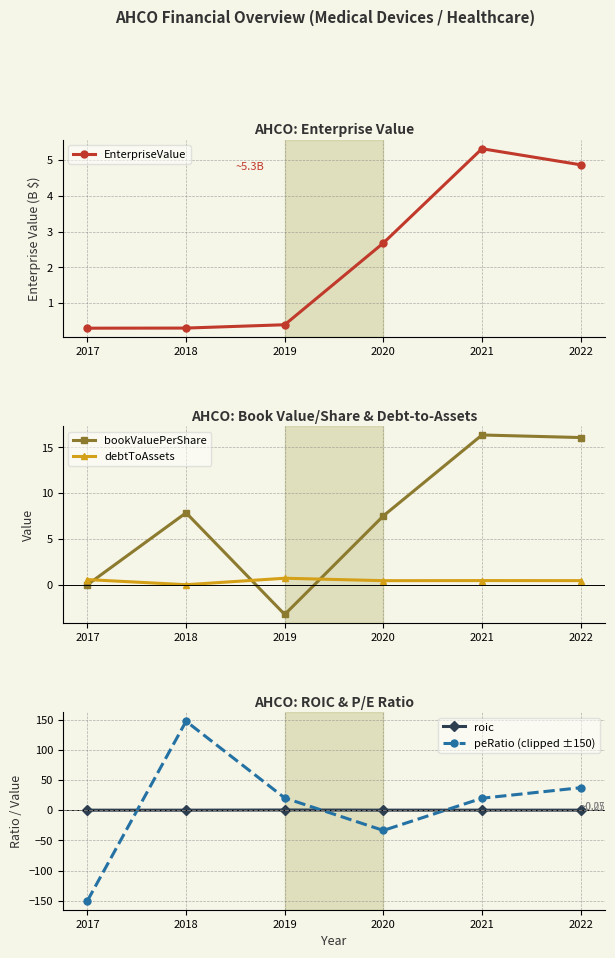

What is the sum of all bookValuePerShare values?

44.6